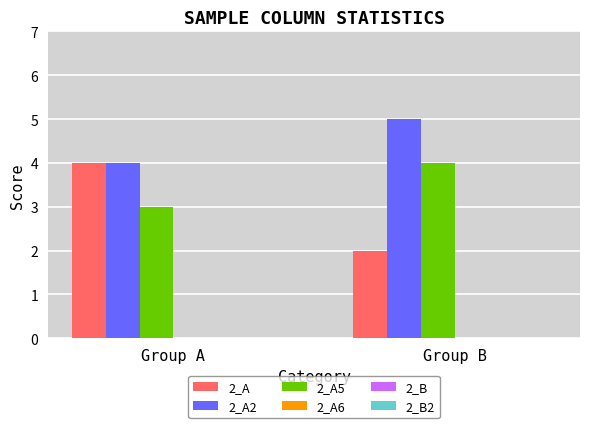

Reading left to right, list all the values displayed in this chart.

2_A: 4	2
2_A2: 4	5
2_A5: 3	4